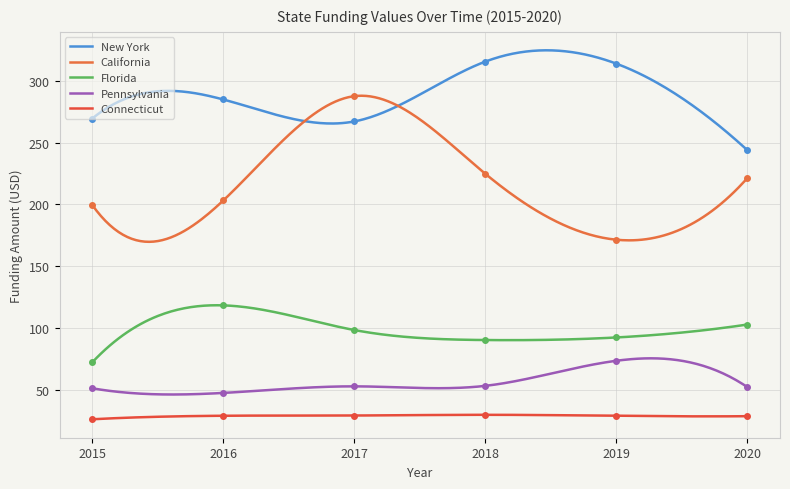

What are all the series names shown in the legend?

New York, California, Florida, Pennsylvania, Connecticut